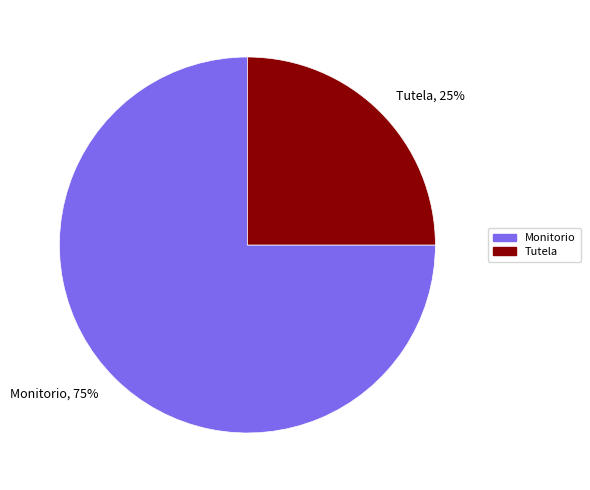

To the nearest percent, what portion does Monitorio, 75% represent?

75%